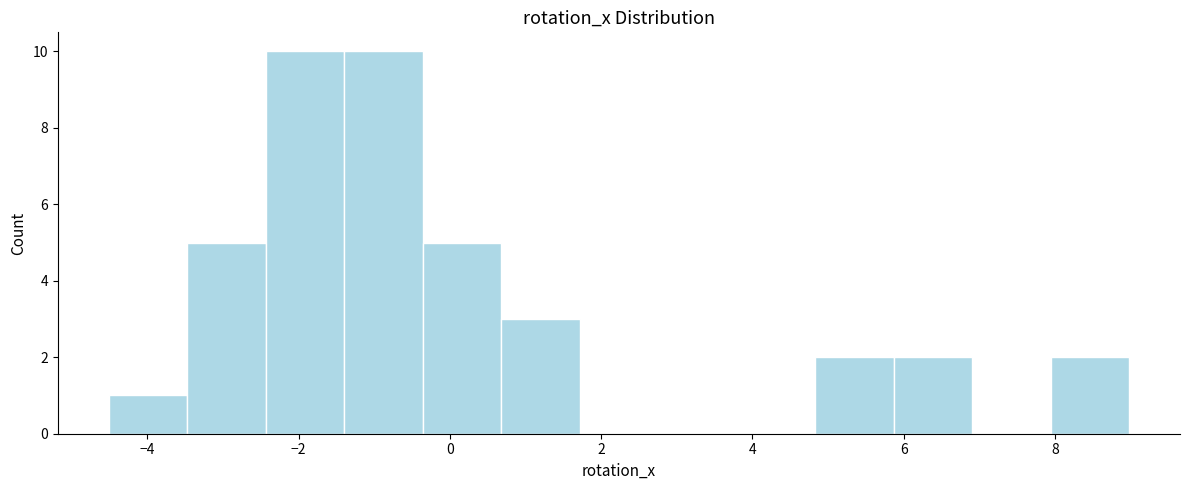

Reading left to right, transcribe this chart: for each bar, give the range it covers on the x-axis and its height. Neither the bar edges nor the heights are printed on the chart, so give them approximately, as read against the axes.

-4.6 to -3.4: 1
-3.4 to -2.4: 5
-2.4 to -1.4: 10
-1.4 to -0.4: 10
-0.4 to 0.6: 5
0.6 to 1.8: 3
1.8 to 2.8: 0
2.8 to 3.8: 0
3.8 to 4.8: 0
4.8 to 5.8: 2
5.8 to 7.0: 2
7.0 to 8.0: 0
8.0 to 9.0: 2